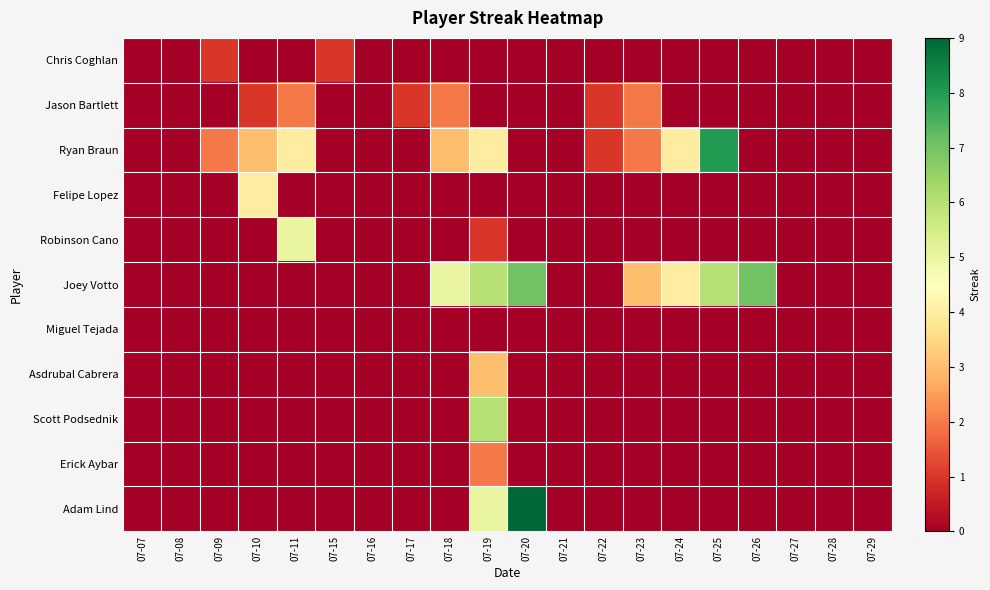

How many data points does each series have?

20